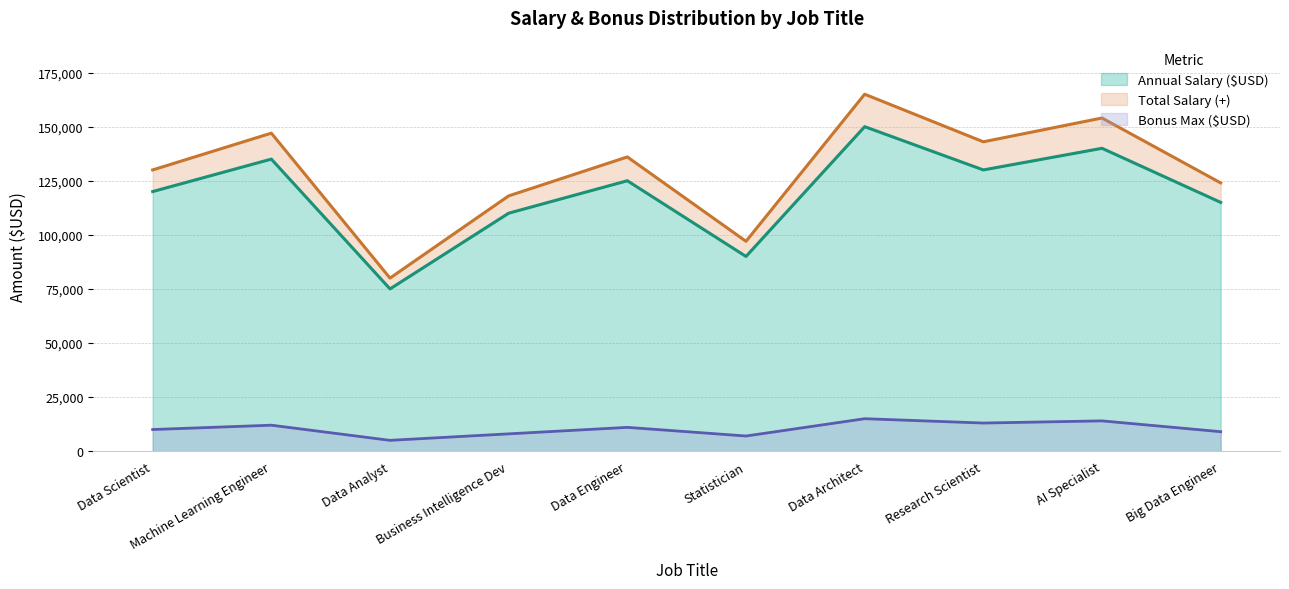

What is the difference between the maximum and minimum values in the Total Salary (+) series?

85000